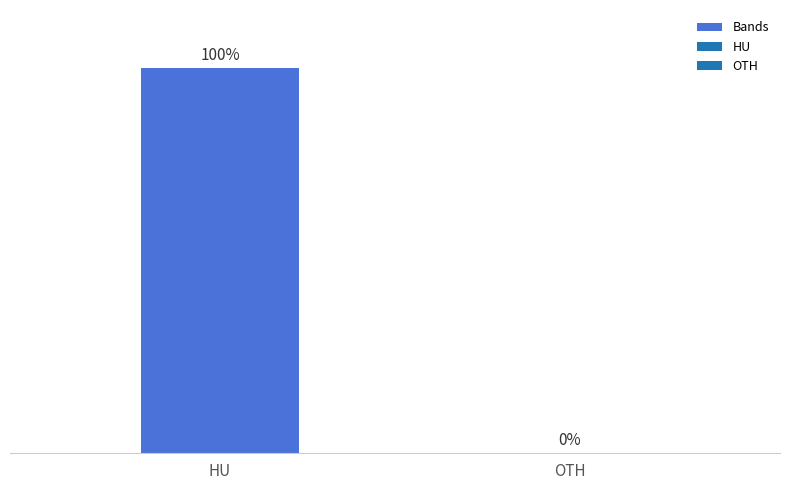

Are the bars horizontal?

No